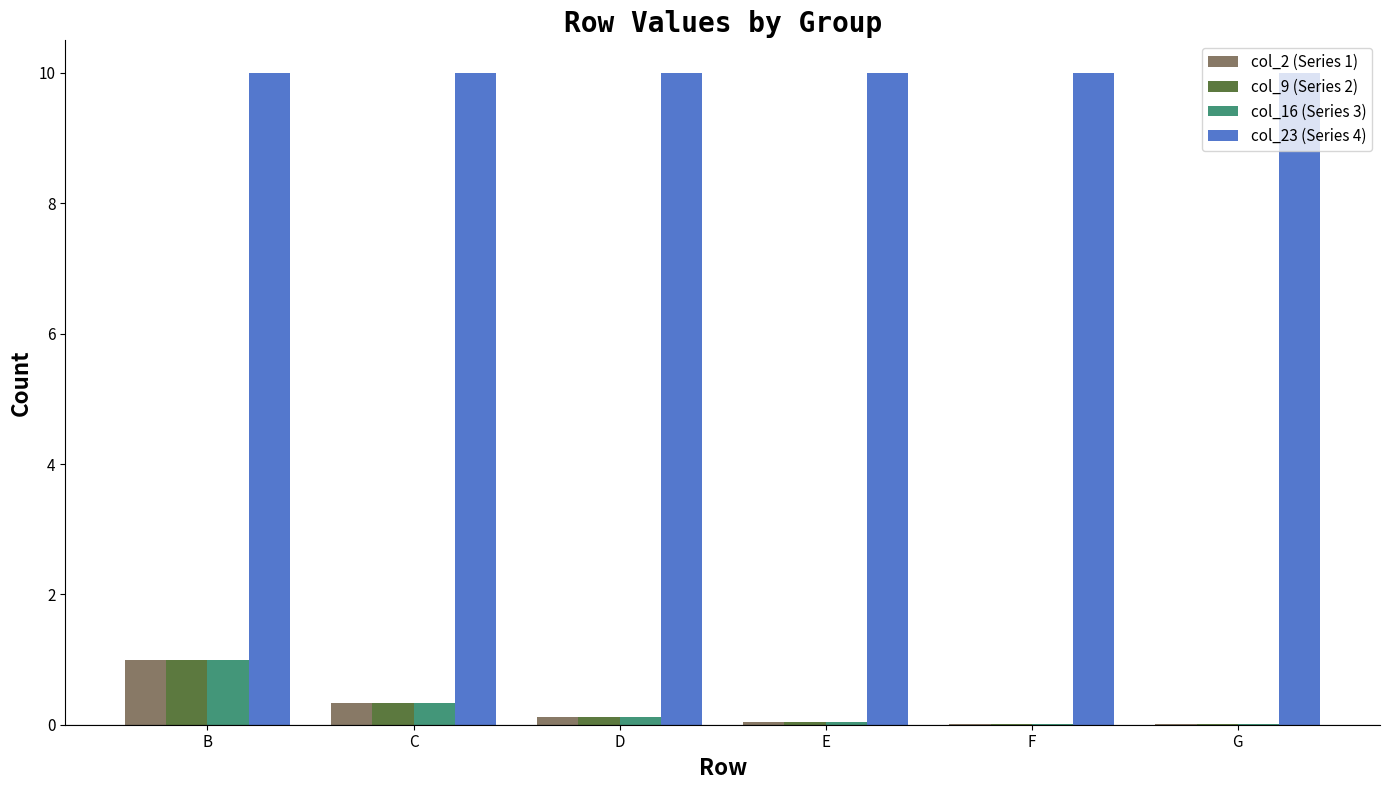

What is the highest value of the col_23 (Series 4) series?

10.0